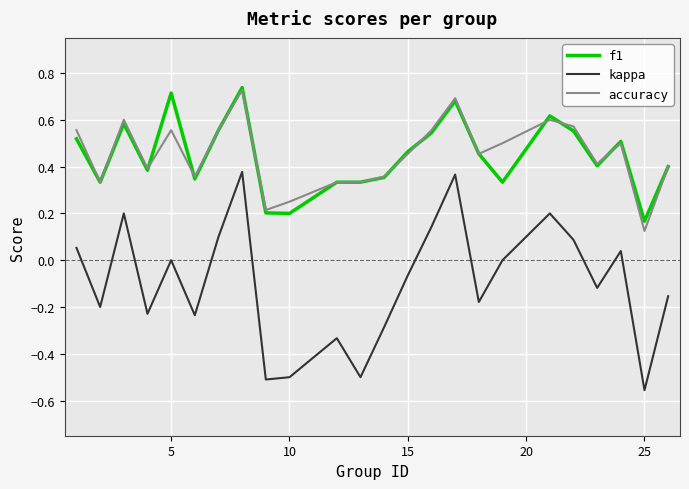

True or false: kappa and accuracy intersect in this chart.

False